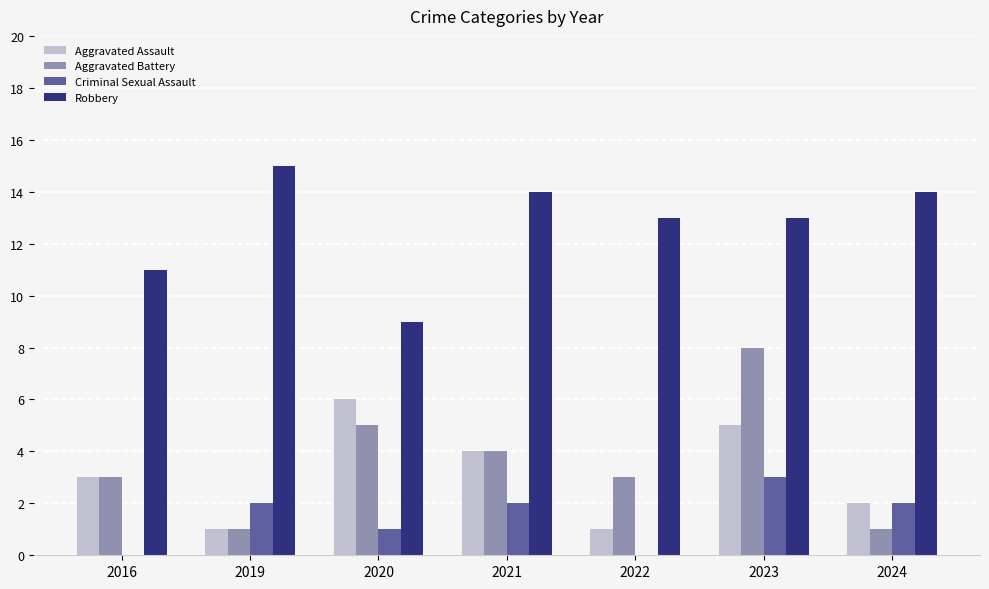

What is the average value of the Aggravated Assault series?

3